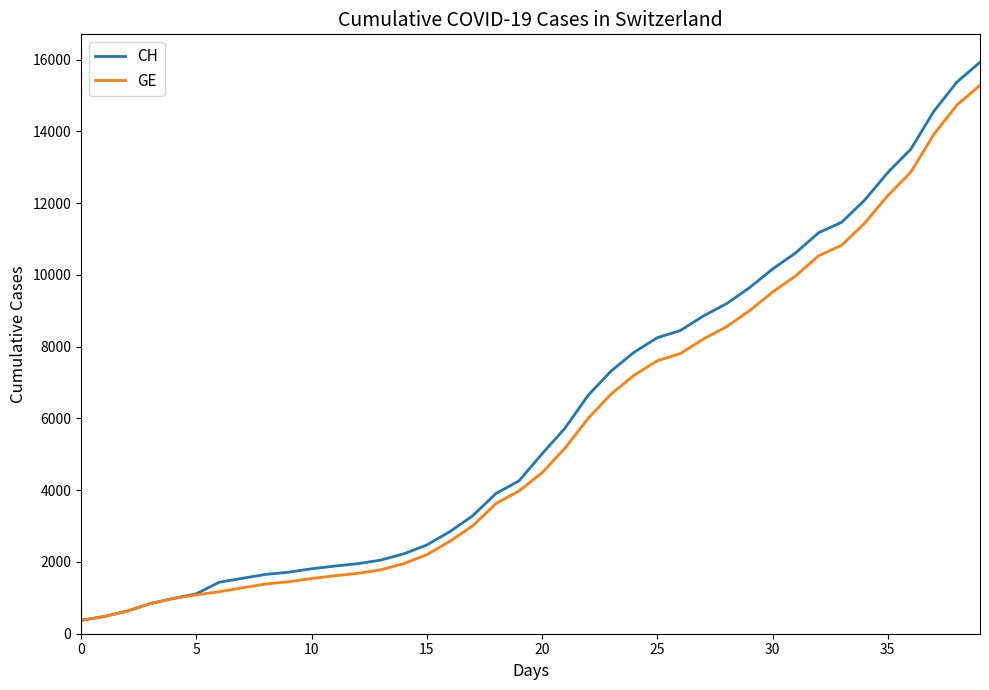

What is the minimum value for GE?

375